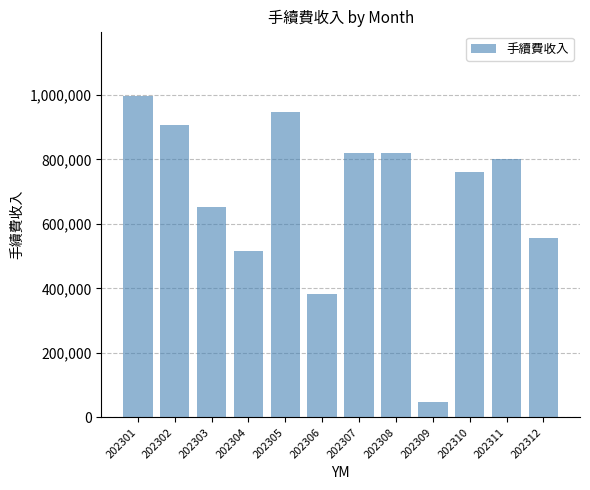

What value does the data have at 202303, to the nearest 50?

651650